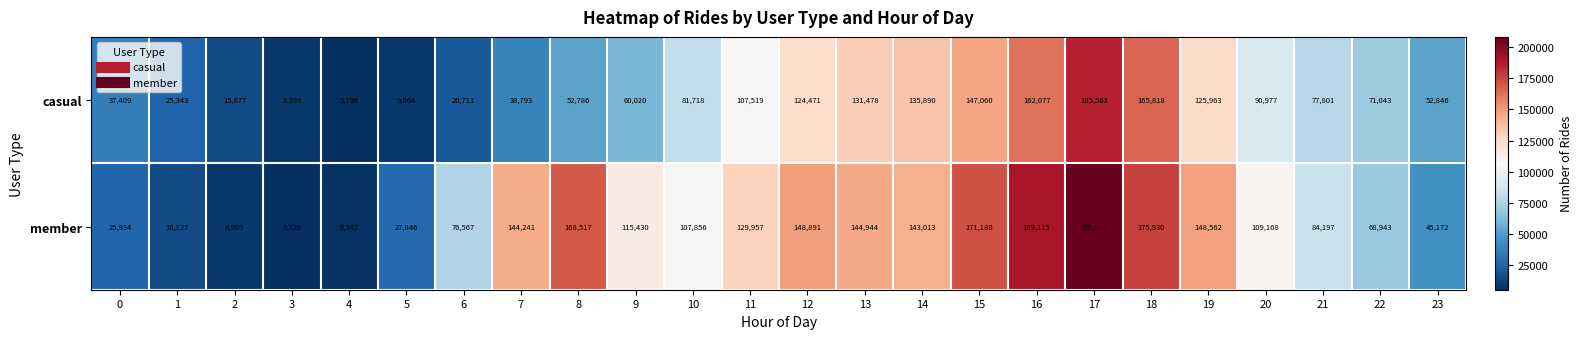

What is the average value of the member series?

102929